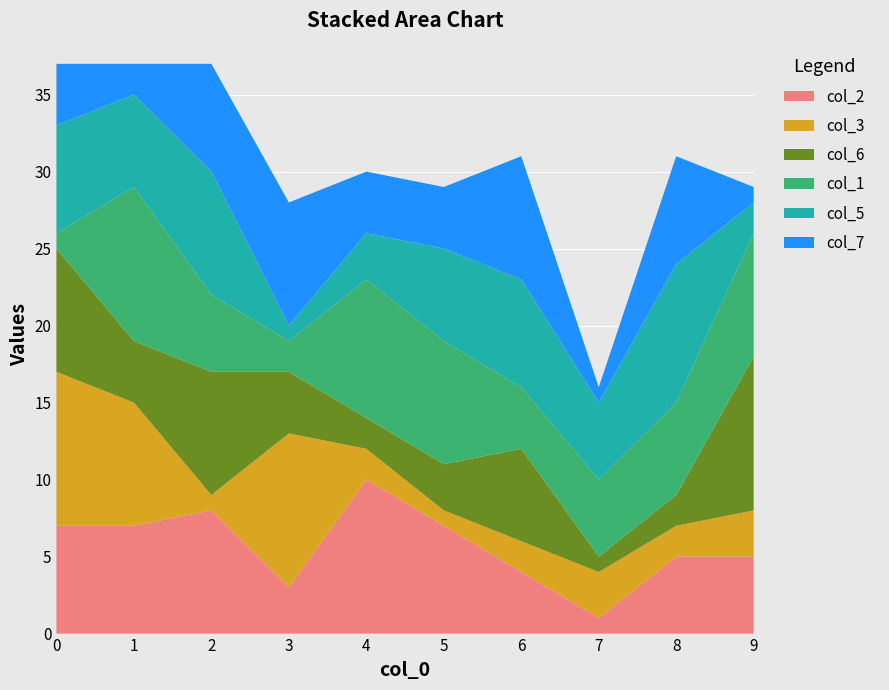

Reading left to right, transcribe all the data shown in this chart.

col_2: 0=7	1=7	2=8	3=3	4=10	5=7	6=4	7=1	8=5	9=5
col_3: 0=10	1=8	2=1	3=10	4=2	5=1	6=2	7=3	8=2	9=3
col_6: 0=8	1=4	2=8	3=4	4=2	5=3	6=6	7=1	8=2	9=10
col_1: 0=1	1=10	2=5	3=2	4=9	5=8	6=4	7=5	8=6	9=8
col_5: 0=7	1=6	2=8	3=1	4=3	5=6	6=7	7=5	8=9	9=2
col_7: 0=4	1=2	2=7	3=8	4=4	5=4	6=8	7=1	8=7	9=1